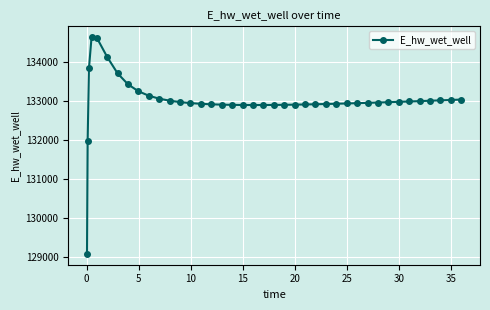

True or false: there are more than 0 points higher than both neighbors.

True